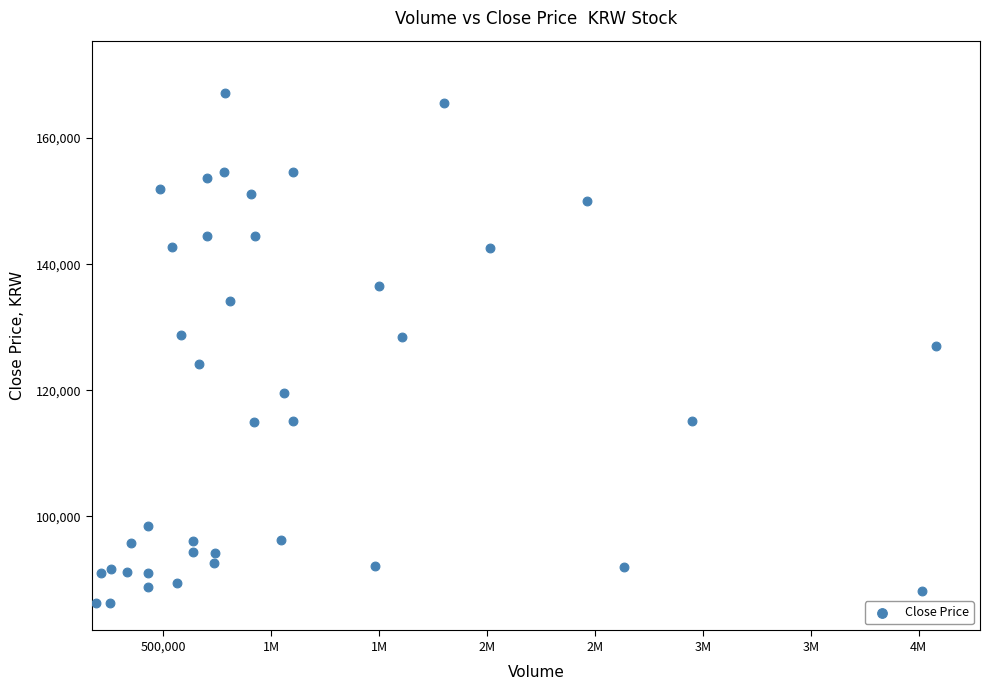

What is the range of X values (max minus min)?

3891059